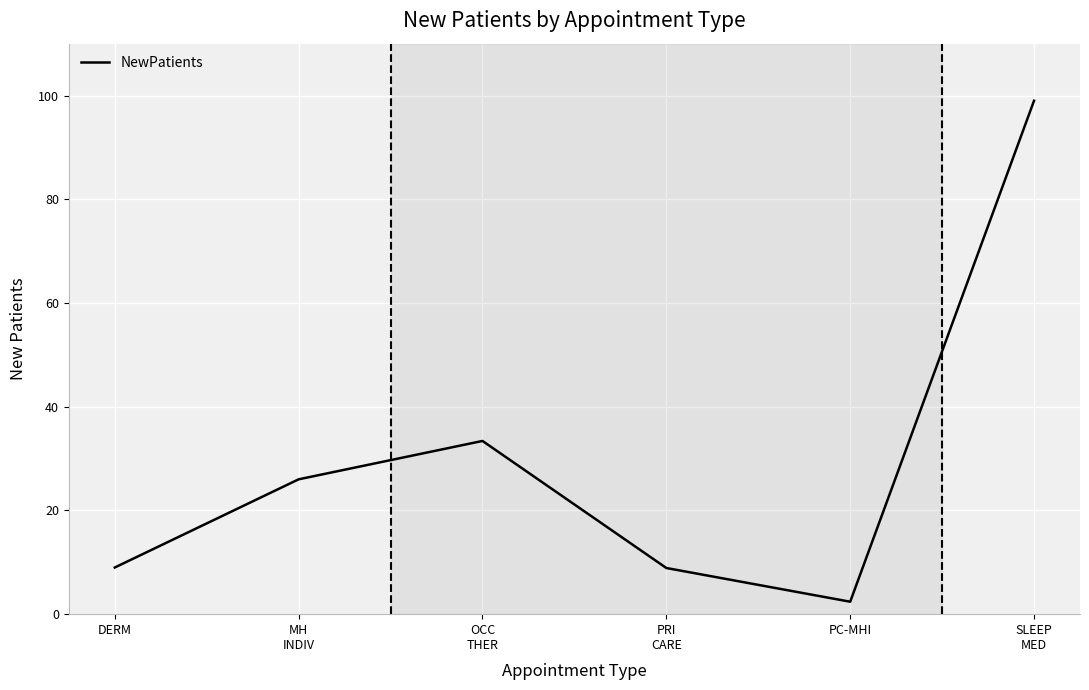

Which label corresponds to the smallest value in the chart?

PC-MHI